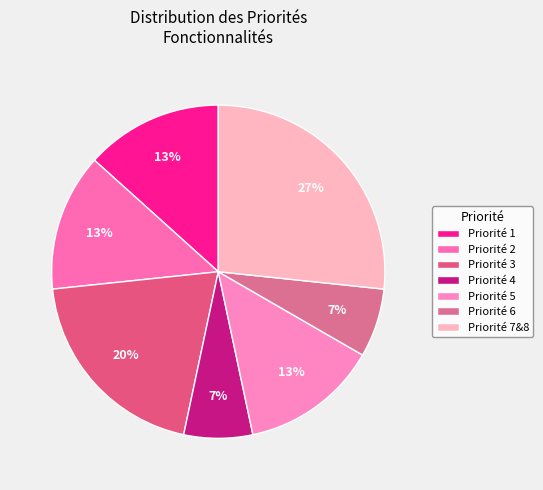

How many segments does this pie chart have?

7